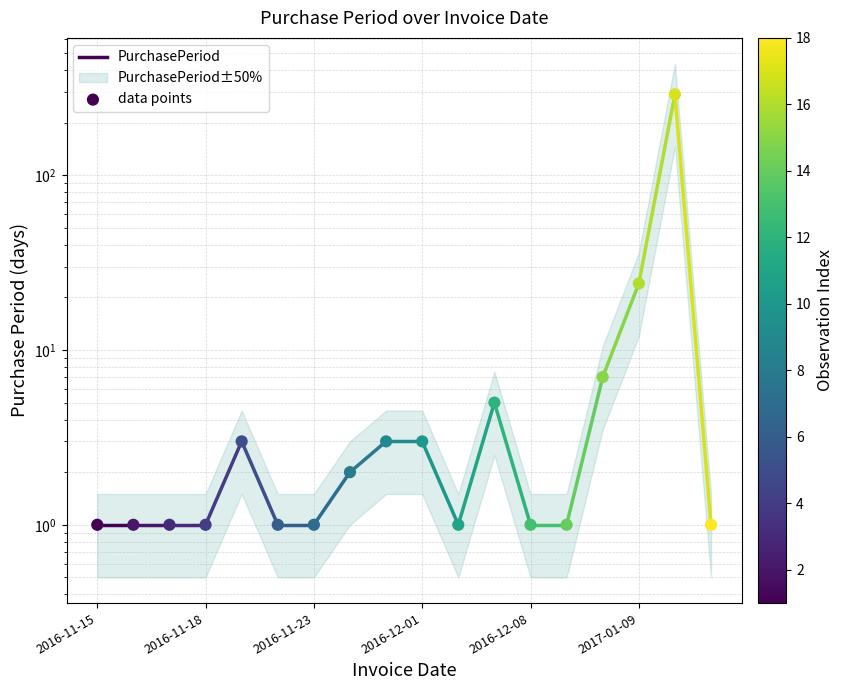

What is the ratio of the value at 2016-12-09 to the value at 2016-11-18?

1.0